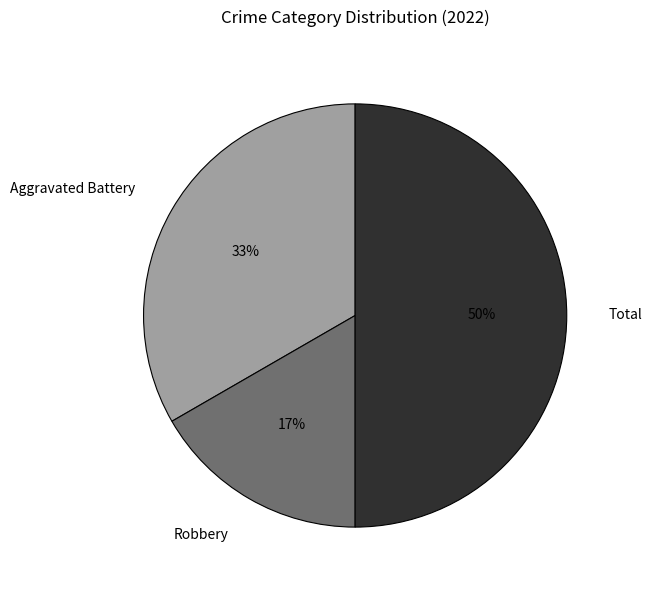

Do Total and Aggravated Battery together represent more than half of the pie?

Yes